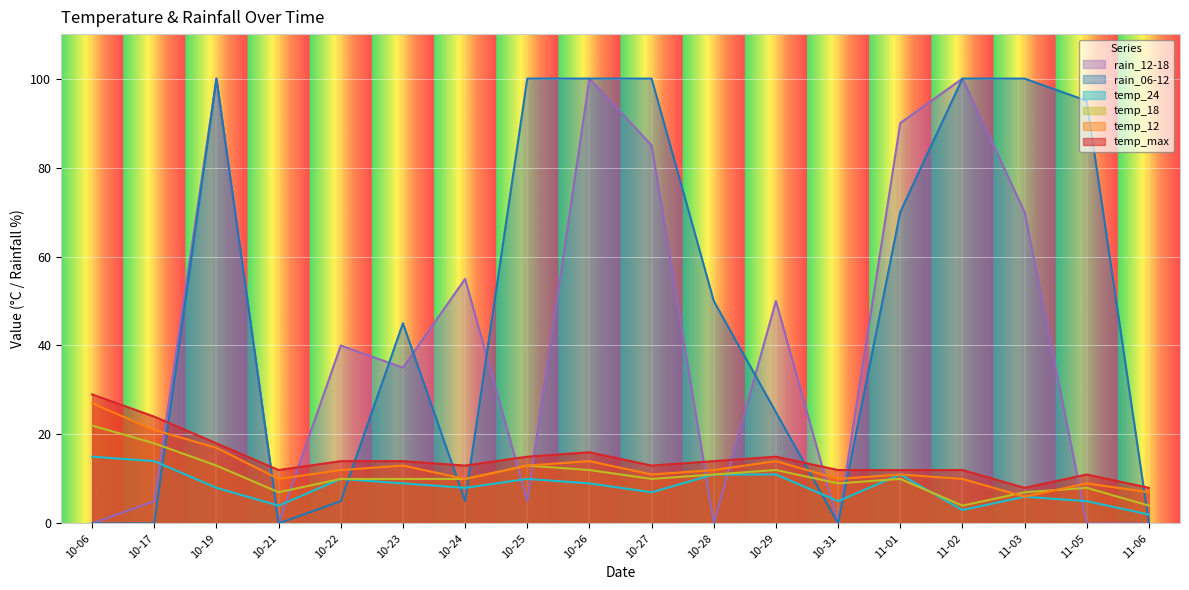

What is the difference between the temp_12 values at 10-29 and 11-01?

3